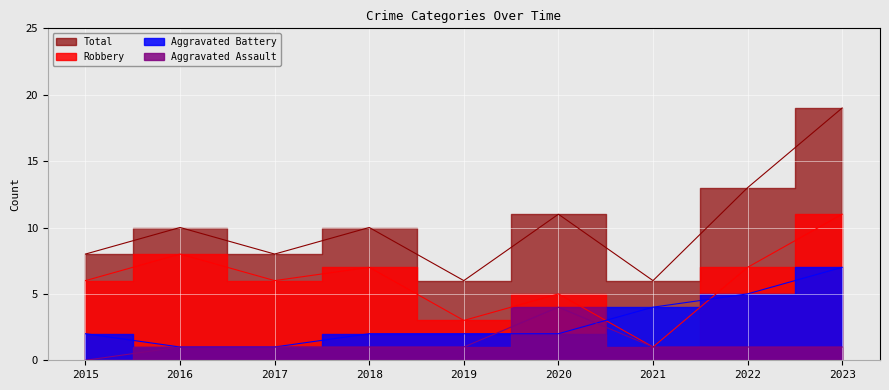

True or false: Aggravated Assault and Robbery cross at least once.

False